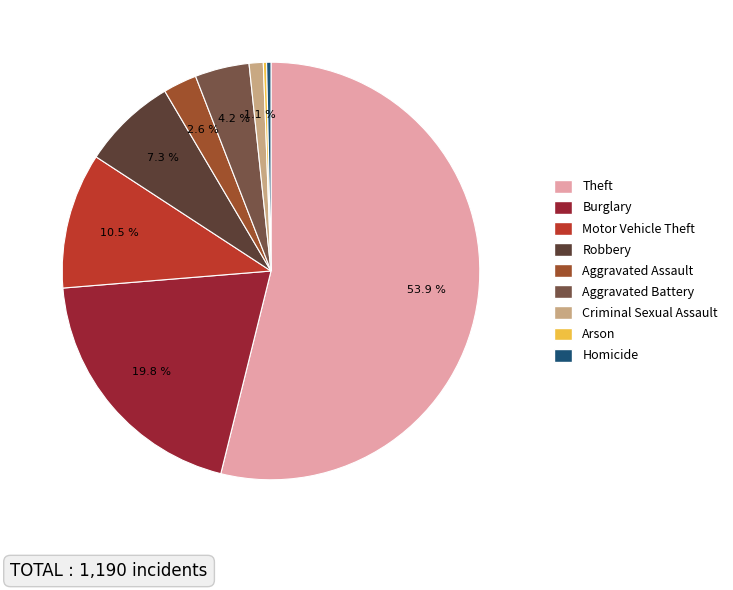

Is there any slice that represents more than half of the pie?

Yes